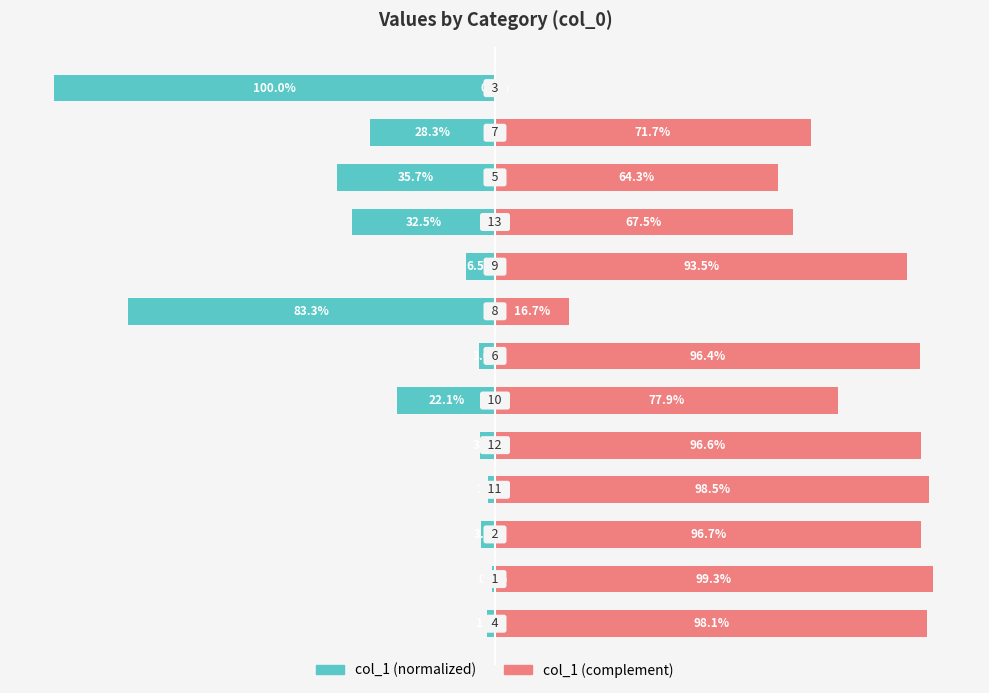

Reading left to right, transcribe all the data shown in this chart.

col_1 (Left): -1.9	-0.7	-3.3	-1.5	-3.4	-22.1	-3.6	-83.3	-6.5	-32.5	-35.7	-28.3	-100.0
col_1 (Right): 98.1	99.3	96.7	98.5	96.6	77.9	96.4	16.7	93.5	67.5	64.3	71.7	0.0